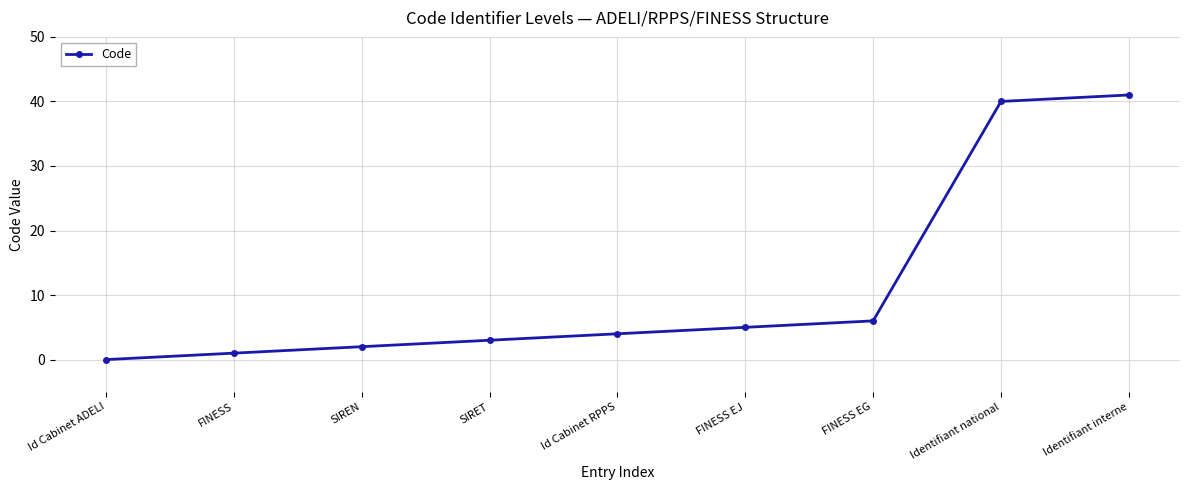

Which category has the highest value across all series?

Identifiant interne